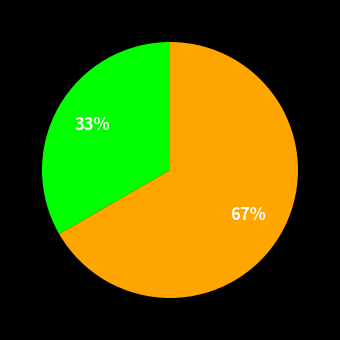

To the nearest percent, what is the average slice percentage?

50%